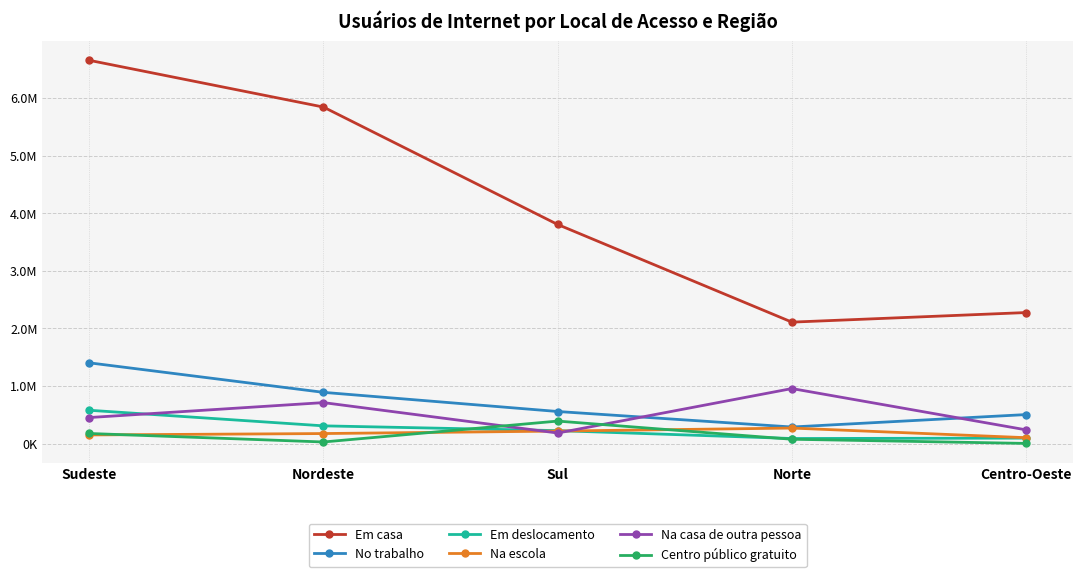

Does the chart have visible grid lines?

Yes